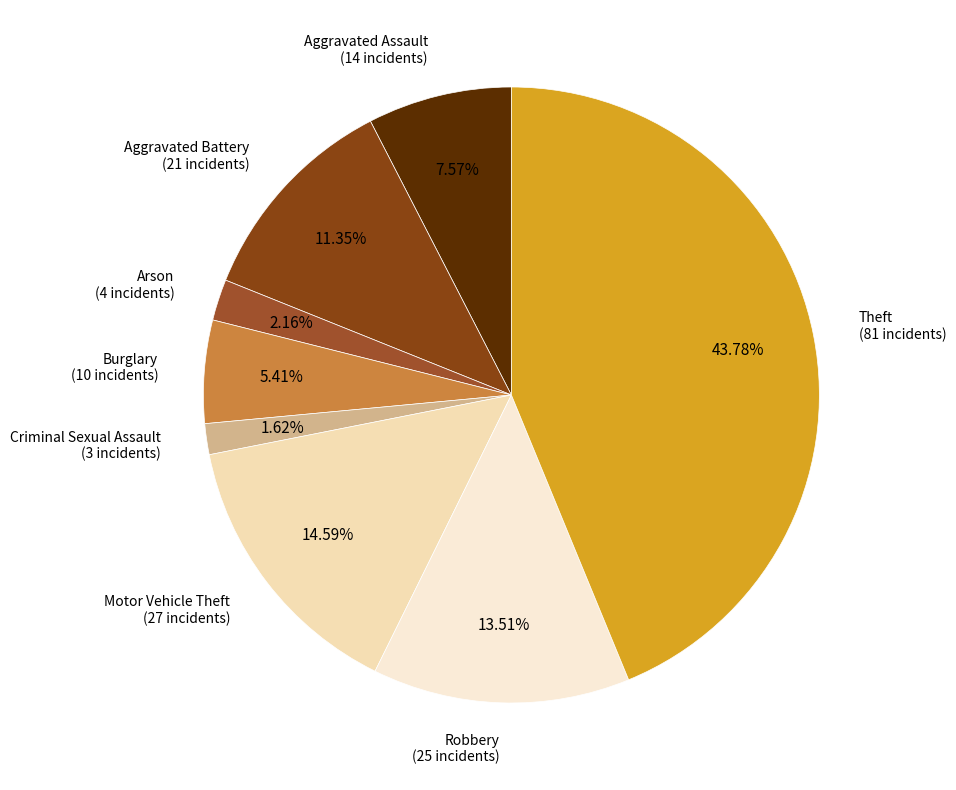

To the nearest percent, what is the average slice percentage?

12%